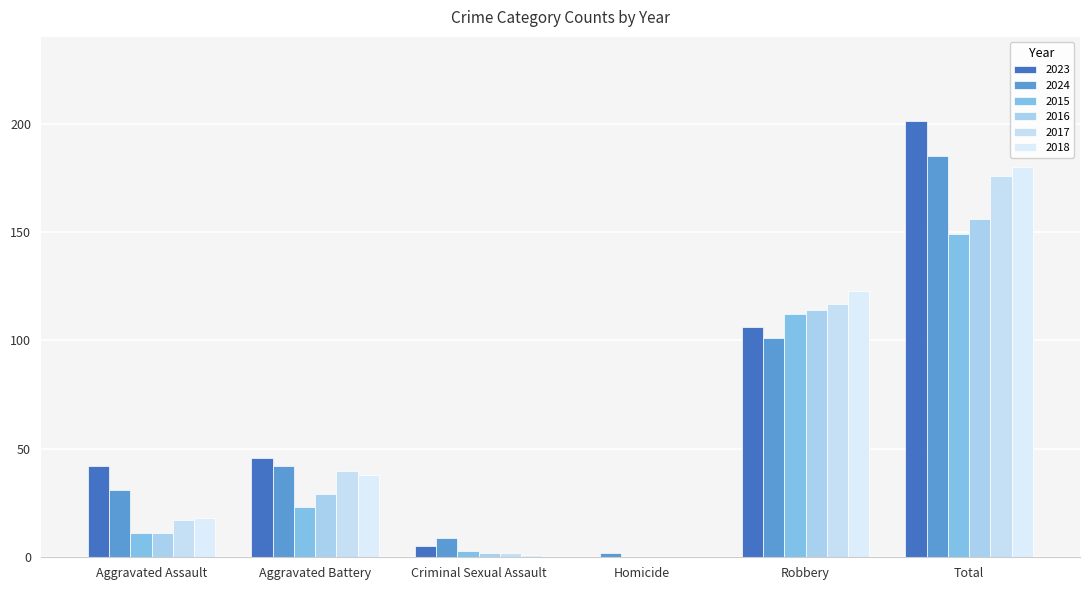

What is the average value of the 2024 series?

62